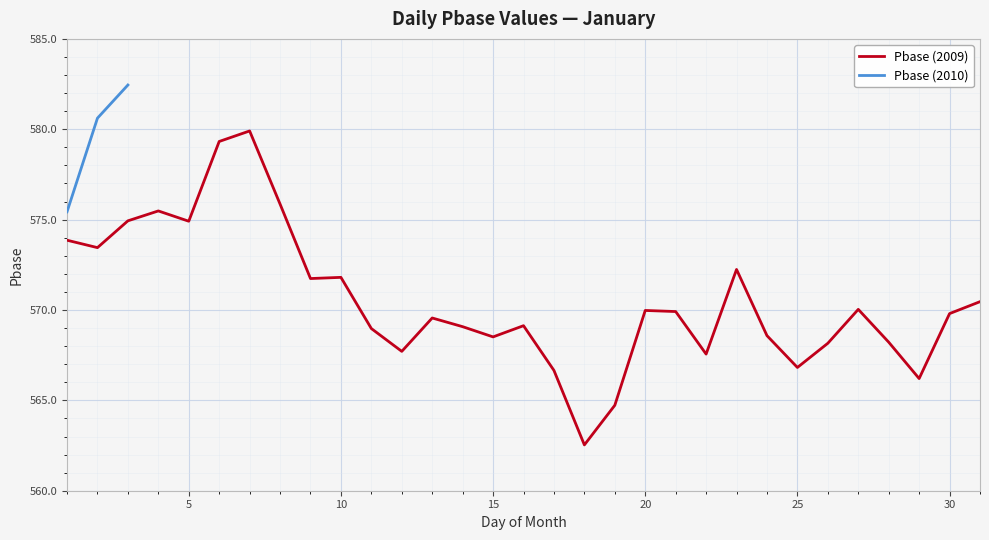

What is the maximum value for Pbase (2009)?

579.9